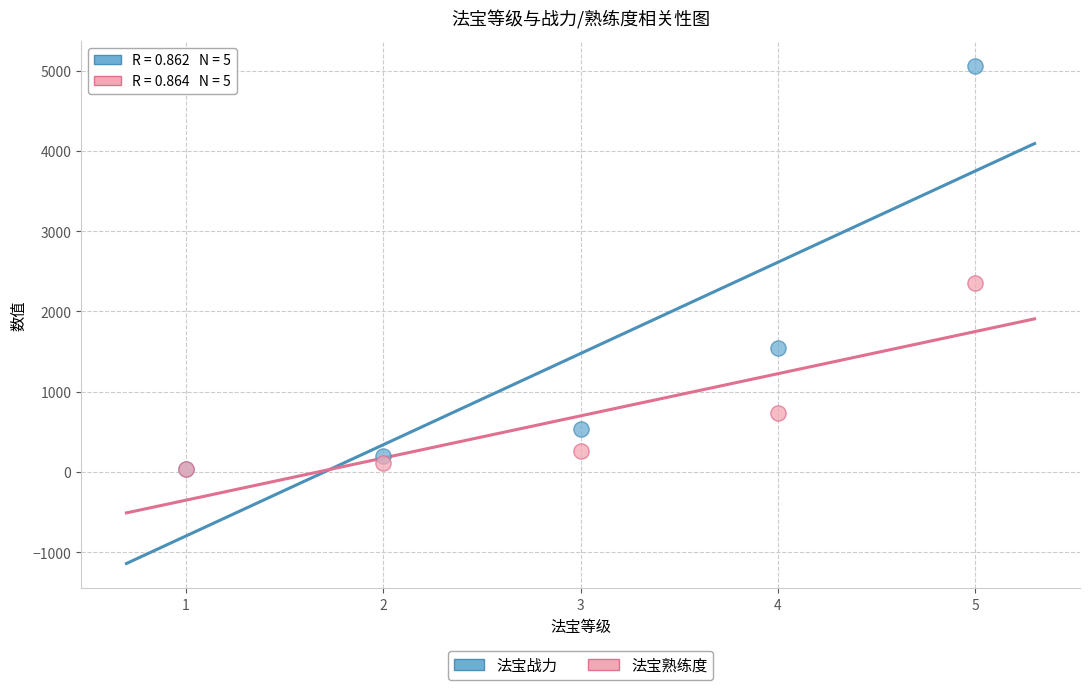

In the 法宝战力 series, what Y value is closest to 2551?

1540.7